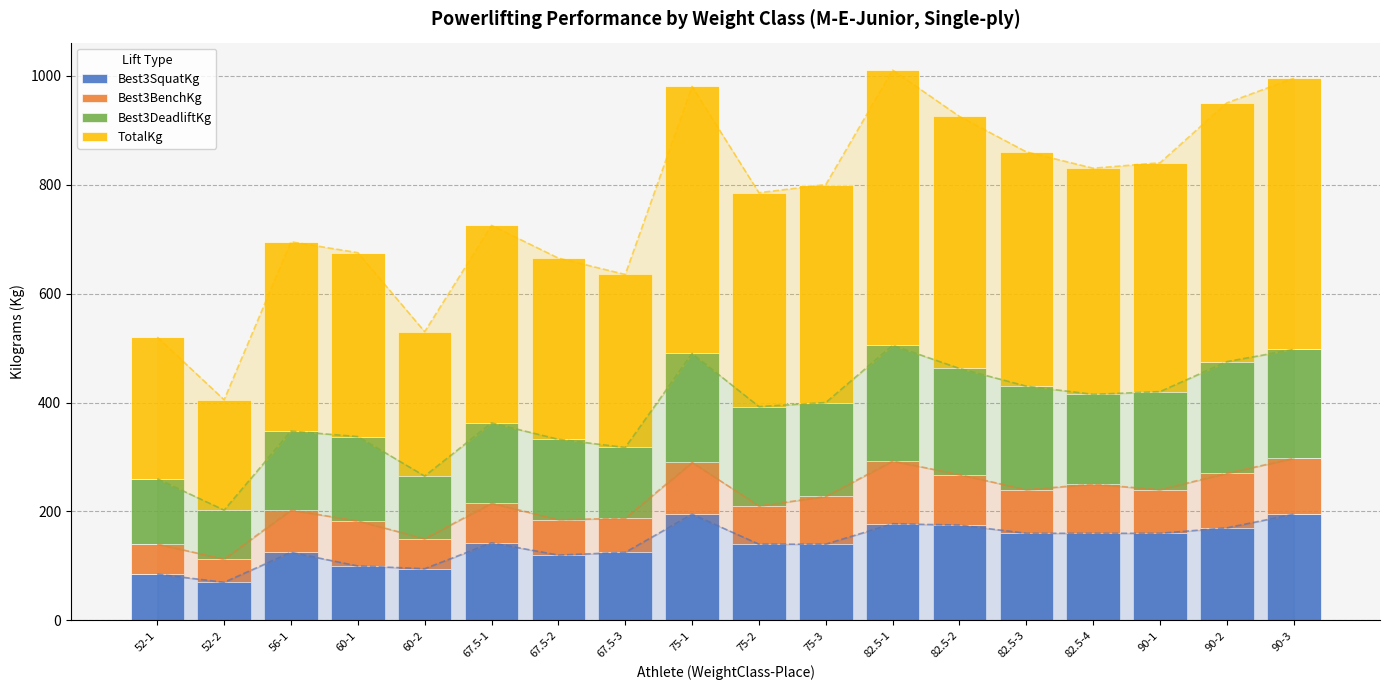

What is the maximum value for Best3BenchKg?

115.0